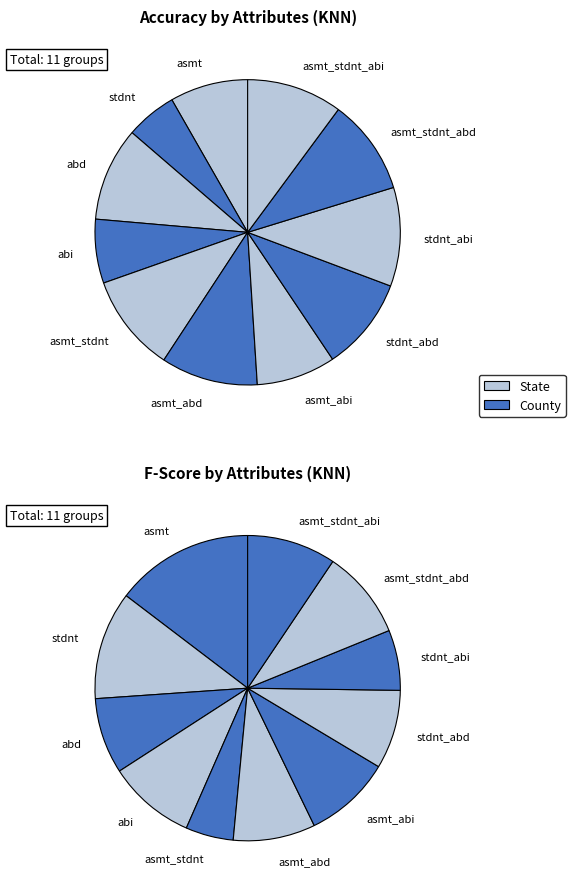

Which has a higher value, asmt_abd or asmt_stdnt?

asmt_stdnt